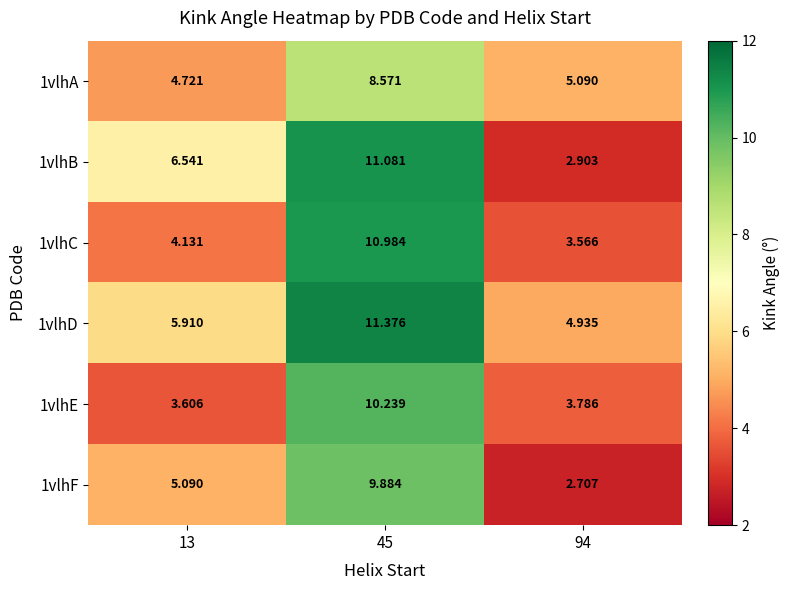

Count the number of data series in this chart.

6